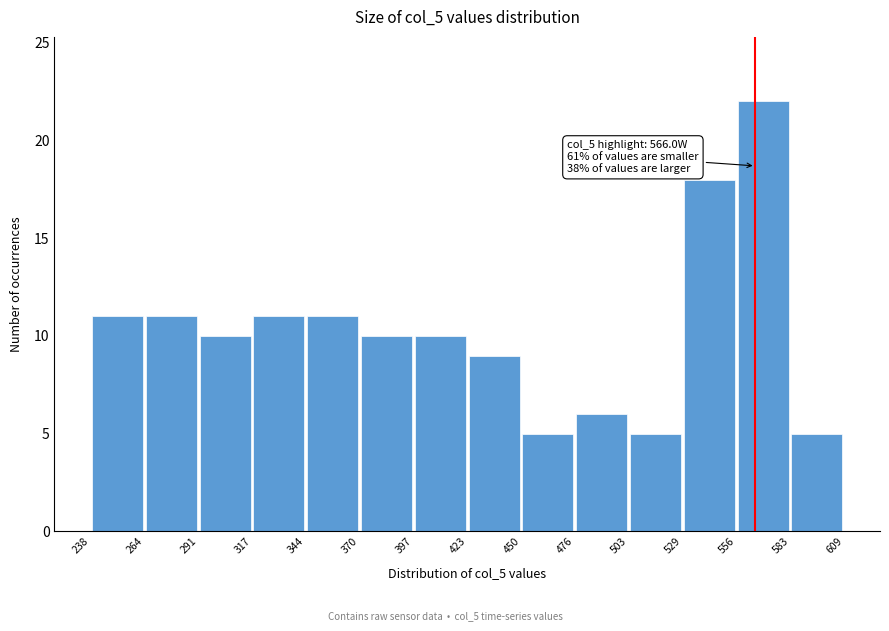

Which range on the x-axis has the tallest bar?

556 to 583